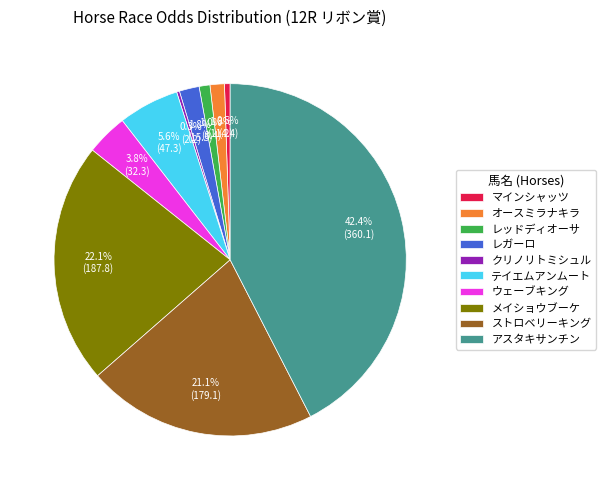

What percentage is NOT represented by マインシャッツ?

99.5%